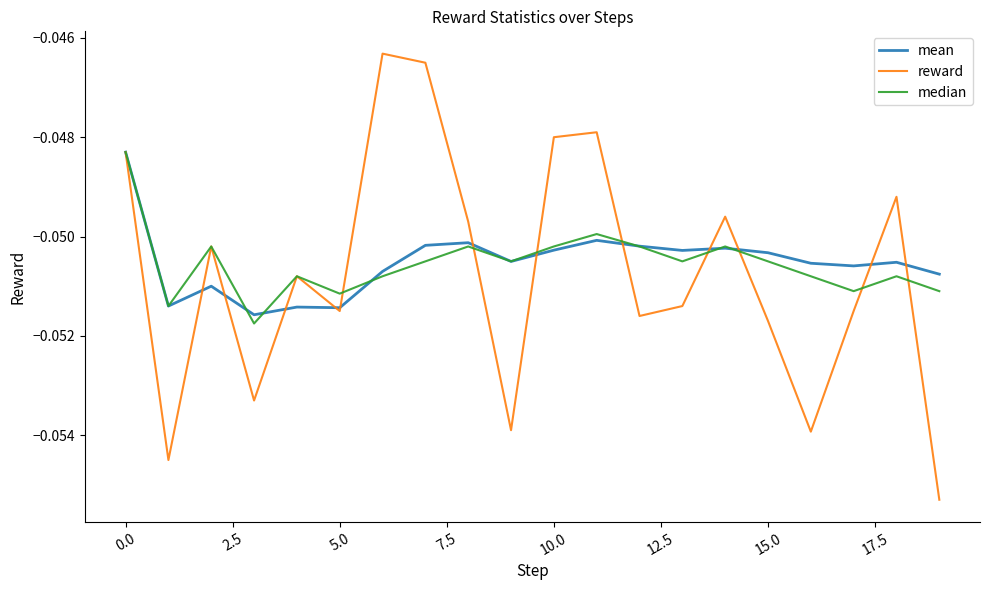

Which series has the widest spread of values?

reward